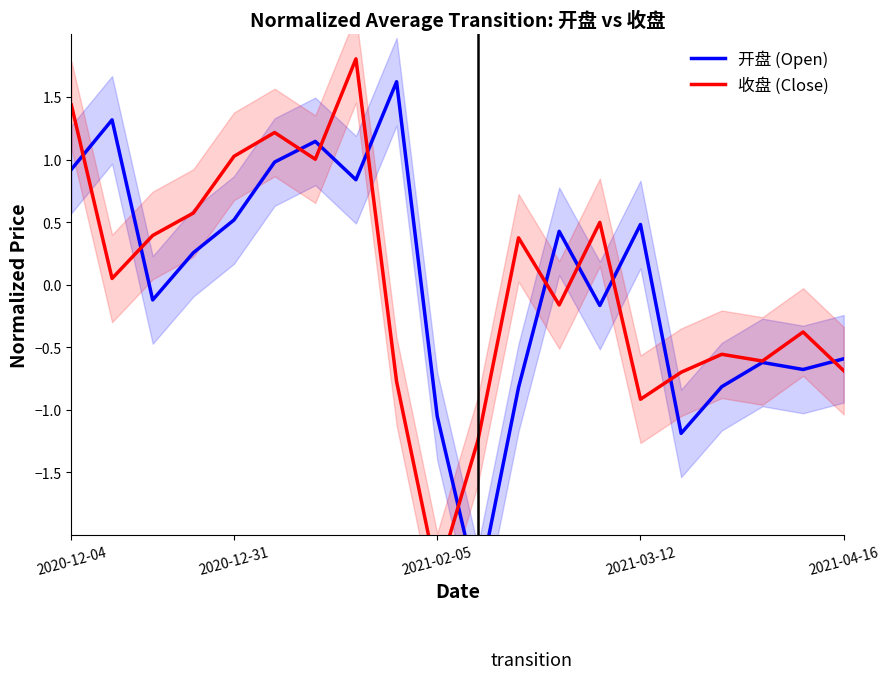

After their last crossing, which series has the higher values: 开盘 (Open) or 收盘 (Close)?

开盘 (Open)